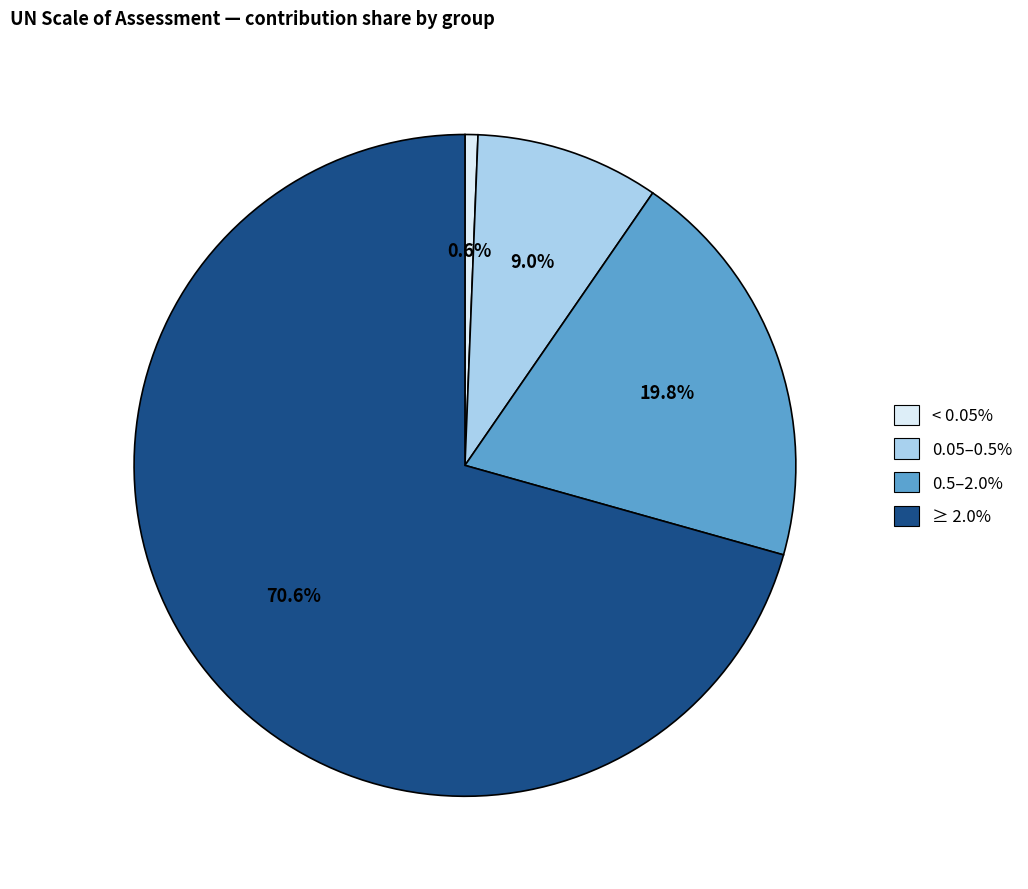

How much of the chart is everything except 0.05–0.5%?

91.0%